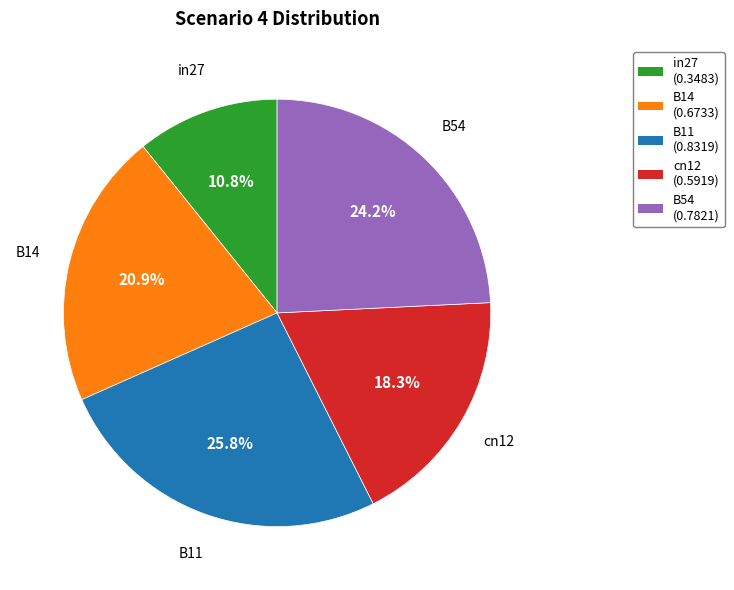

Is it true that B11 is 12% of the pie?

False